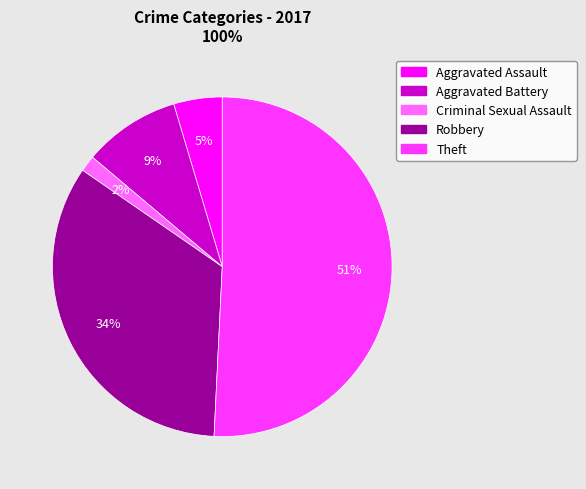

How many segments does this pie chart have?

5